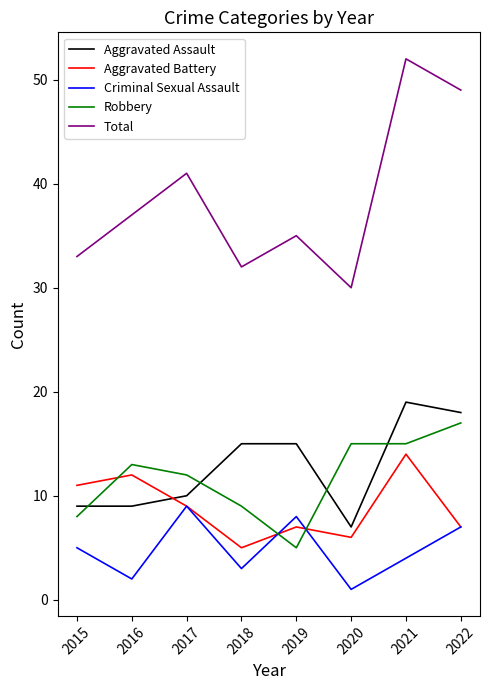

In Total, how many points are higher than both neighbors (excluding endpoints)?

3